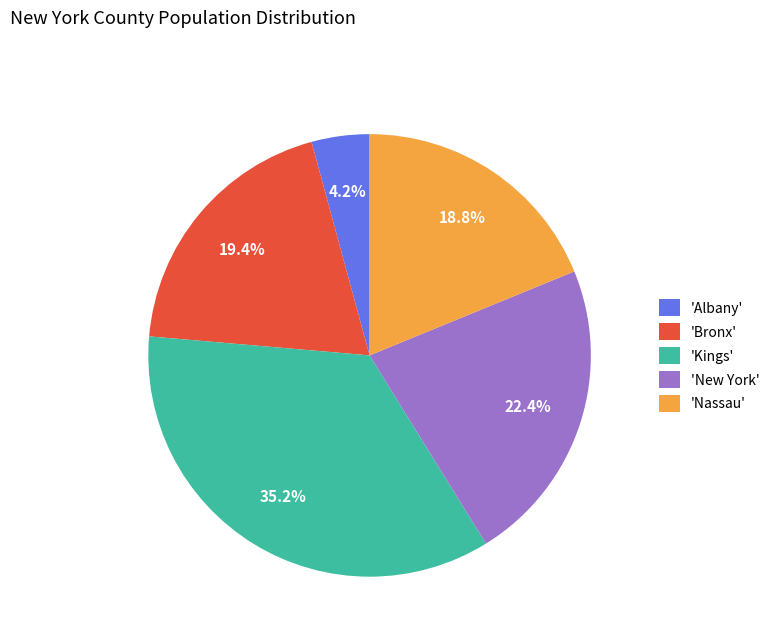

To the nearest percent, what is the average slice percentage?

20%